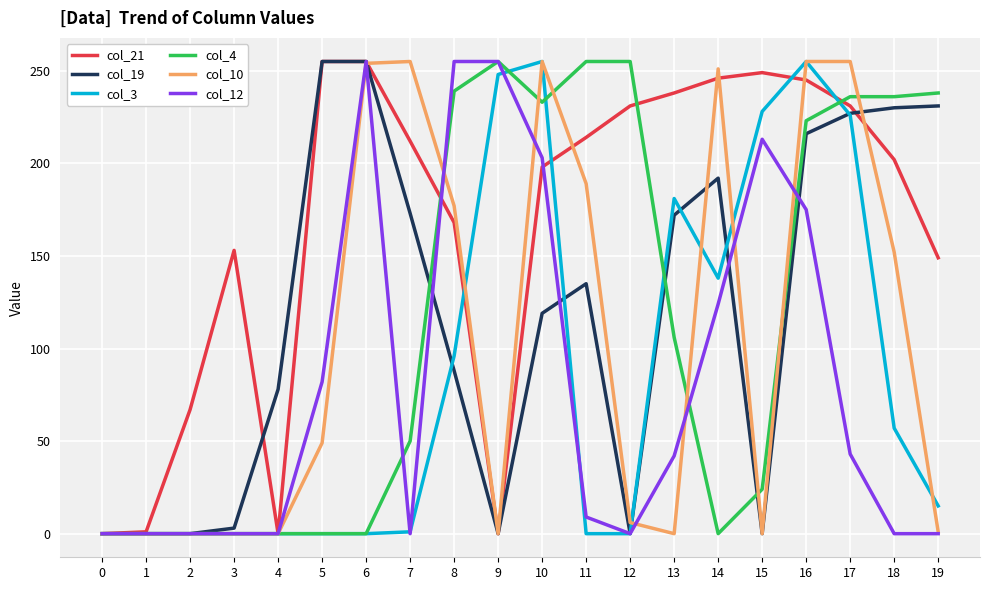

Is the value of col_4 at 19 greater than the value of col_19 at 16?

Yes